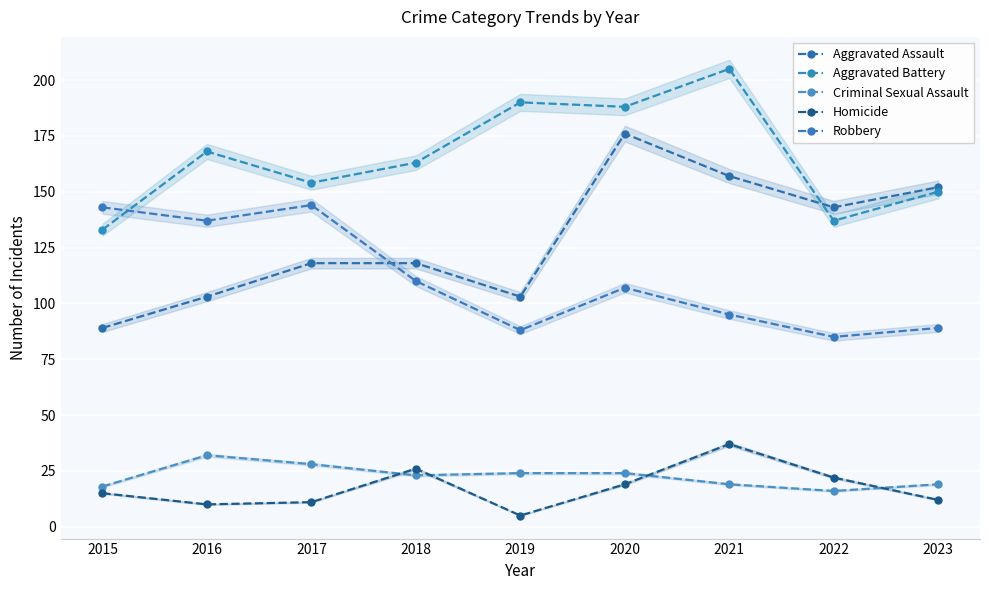

At which category does Aggravated Battery reach its first local valley?

2017